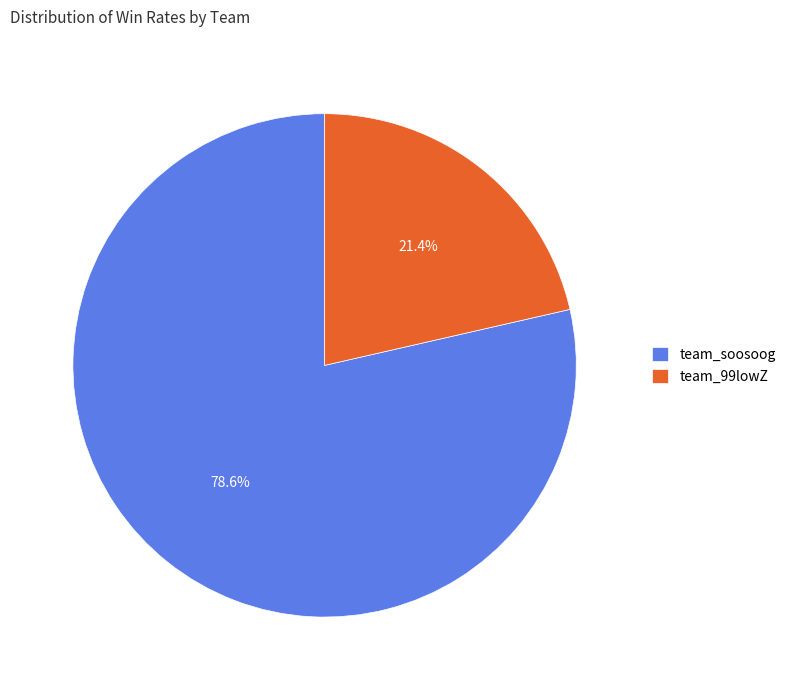

Rank the categories by value from lowest to highest.

team_99lowZ, team_soosoog